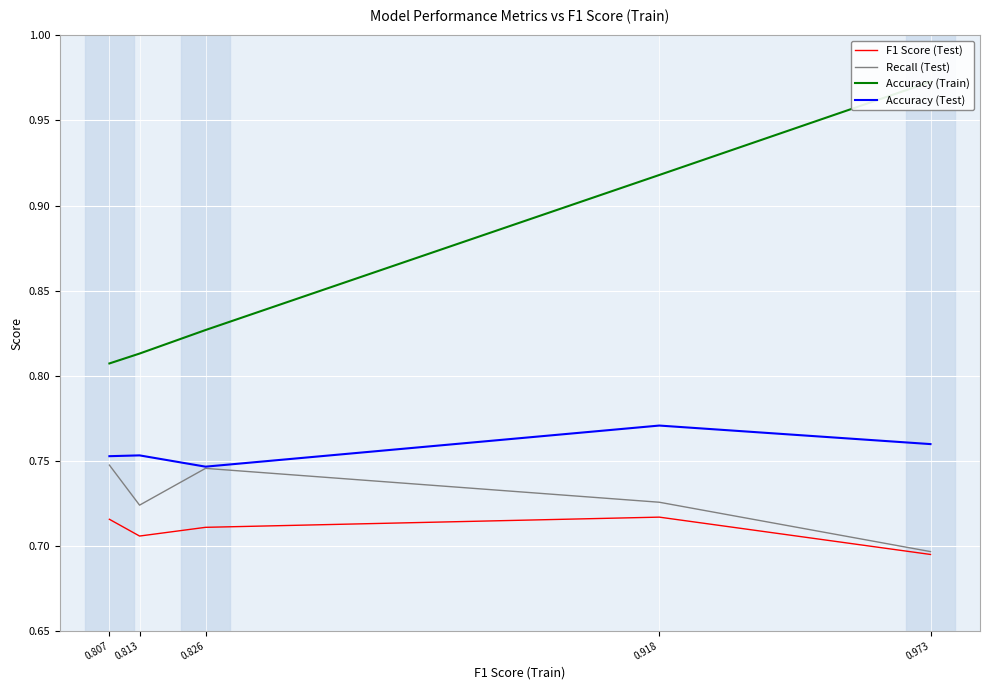

What is the average value of the Accuracy (Test) series?

0.8